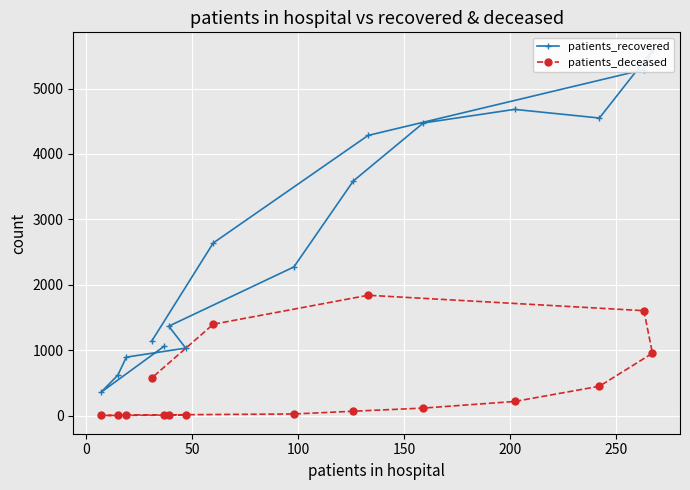

True or false: patients_recovered and patients_deceased cross at least once.

False